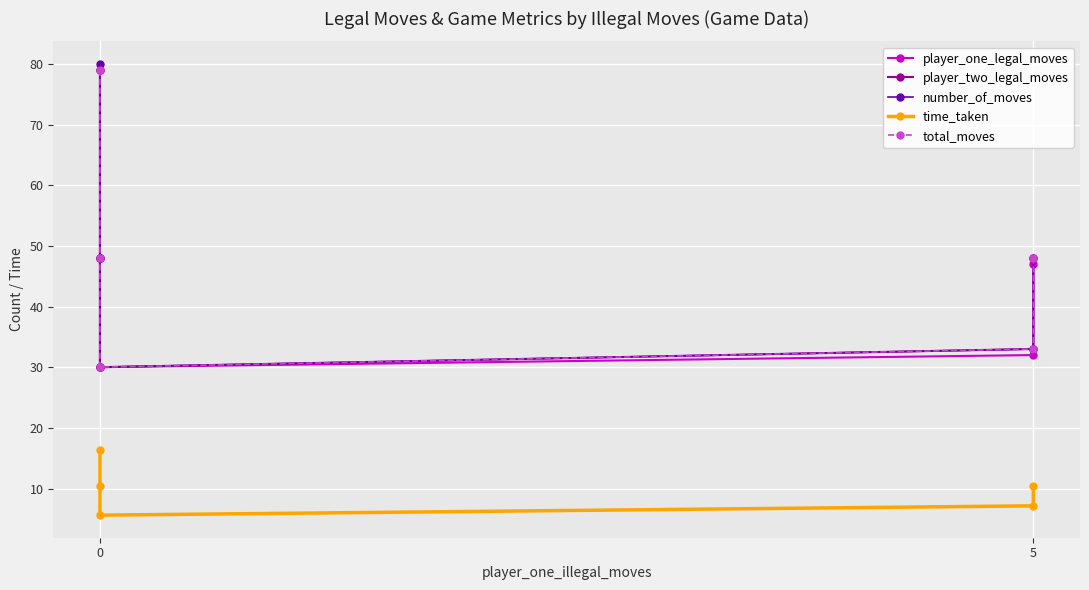

Is the value of player_one_legal_moves at 0 greater than the value of total_moves at 0?

No